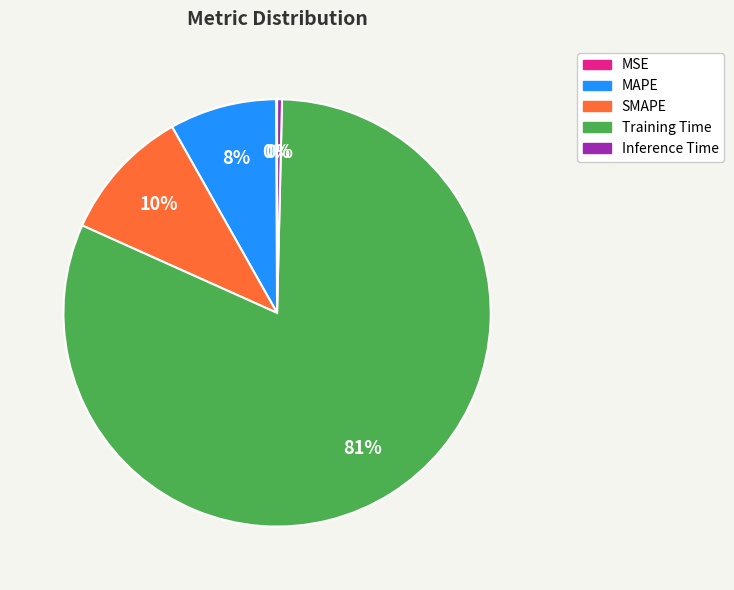

Is there any slice that represents more than half of the pie?

Yes